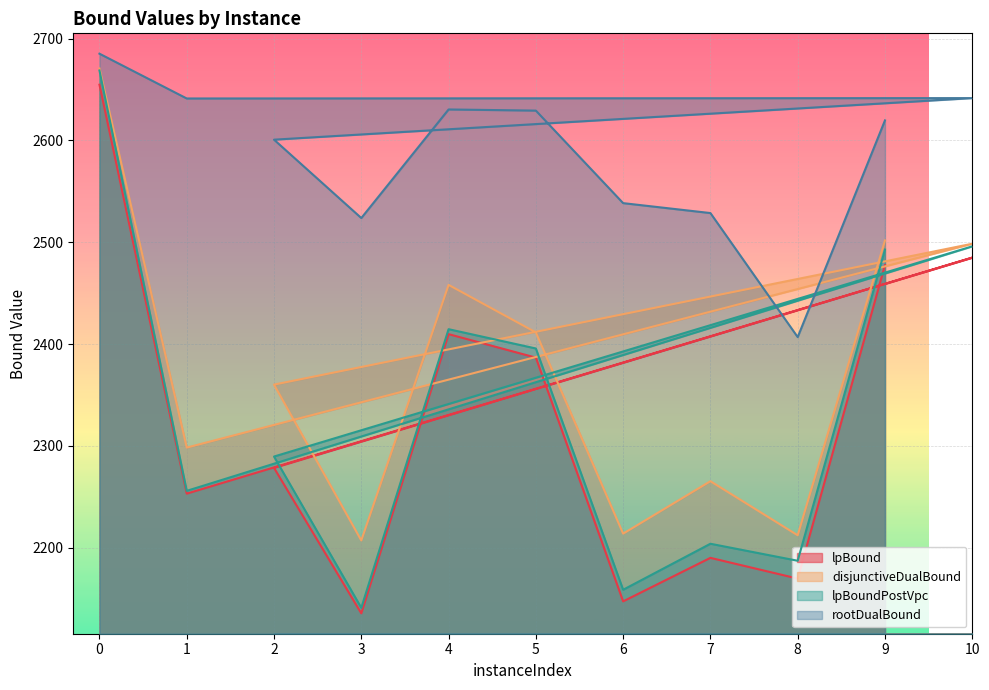

The rootDualBound series shows 2685.2 at 0. True or false?

True